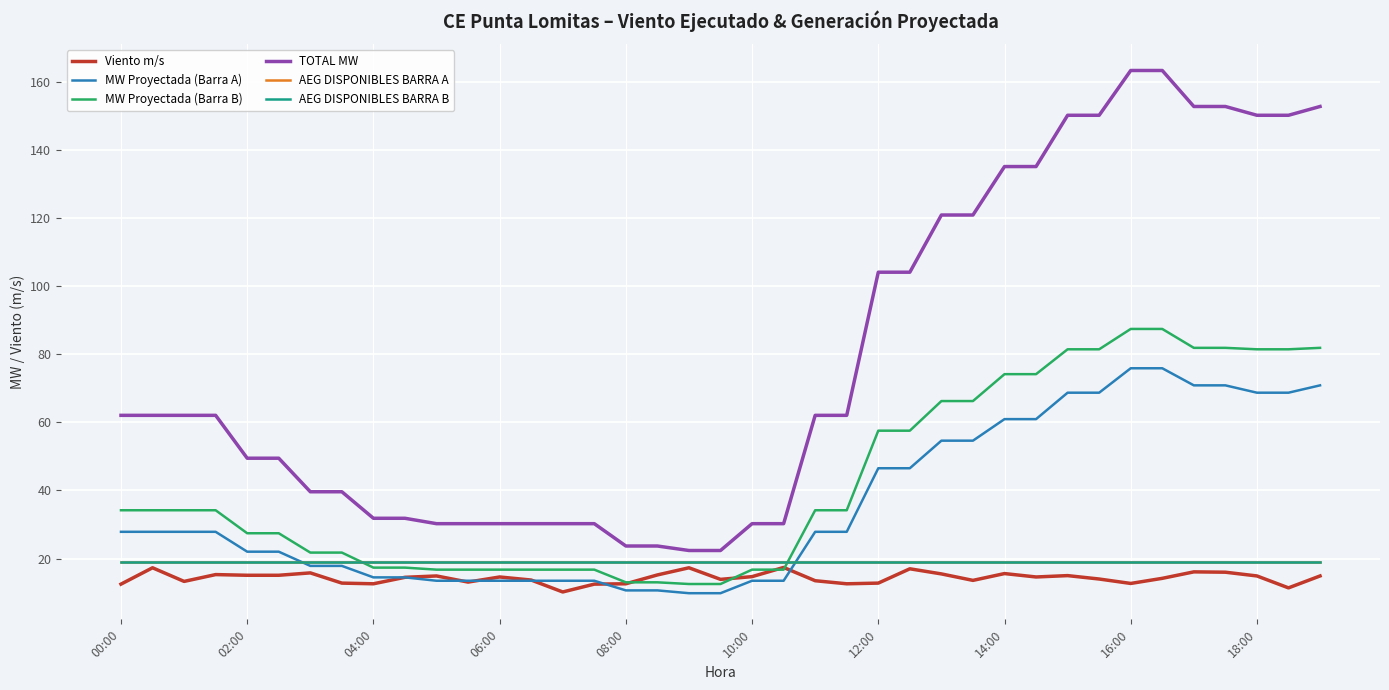

True or false: AEG DISPONIBLES BARRA B and Viento m/s cross at least once.

False